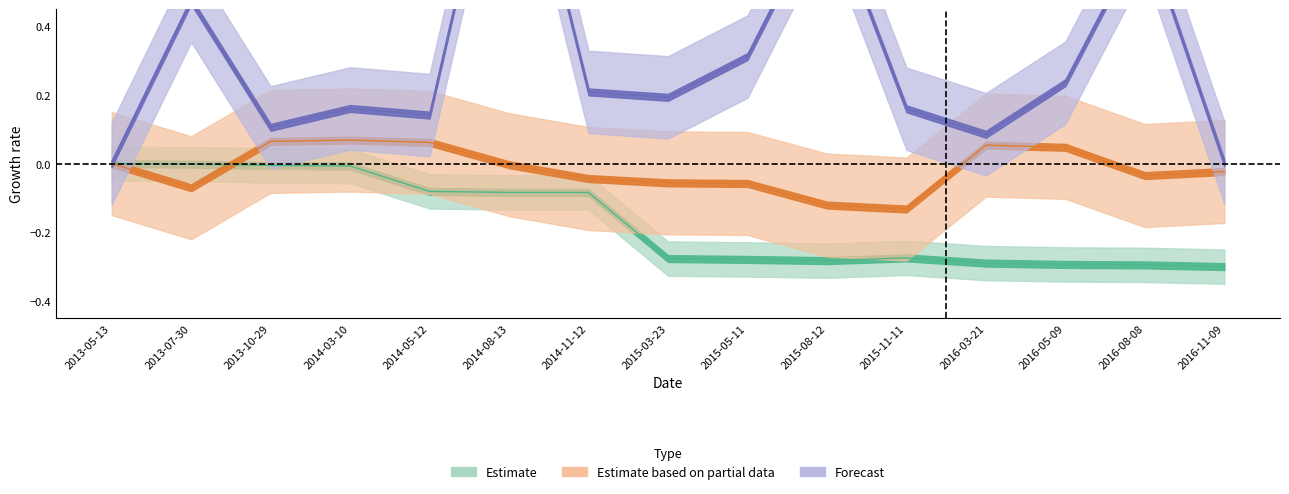

True or false: 以成本衡量之金融資產－非流動淨額 has a value of -0.3 at 2016-05-09.

True